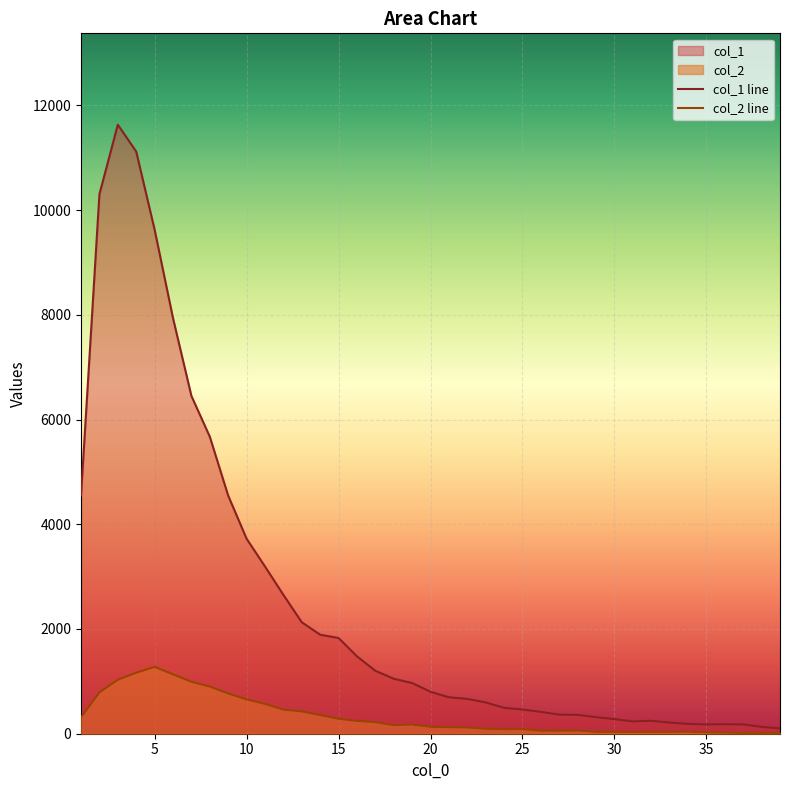

What is the difference between the second highest and second lowest values in the col_2 line series?

1149